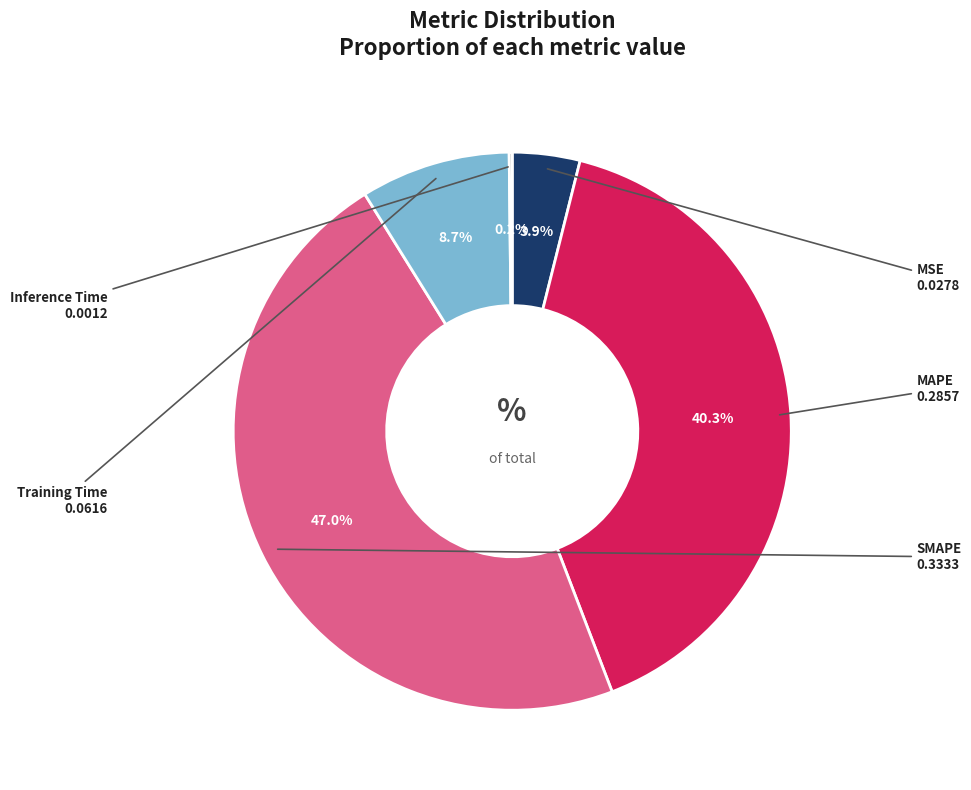

What portion of the pie excludes MSE?

96.1%